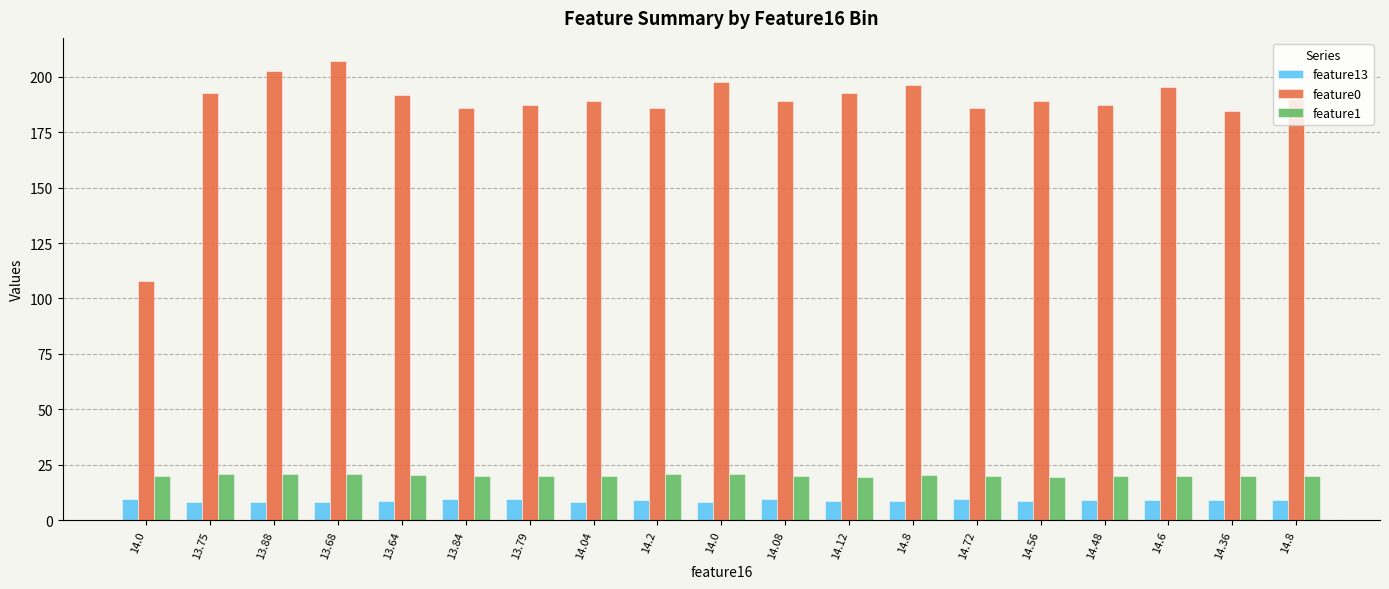

What is the sum of the feature1 values at 13.68 and 13.75?

41.8